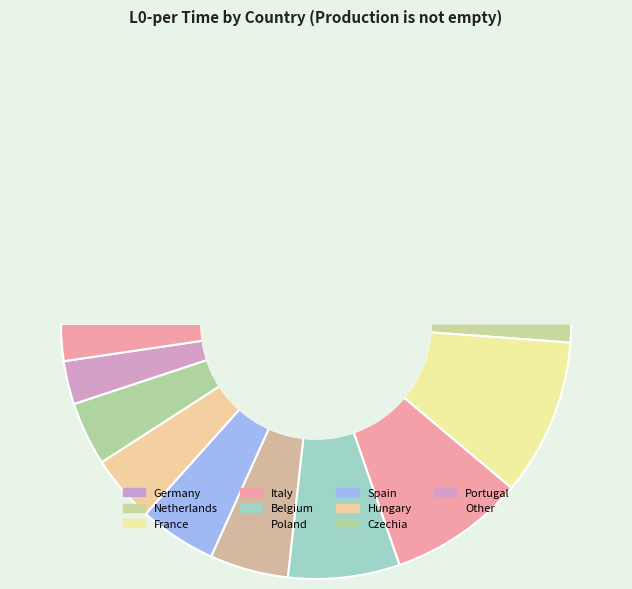

To the nearest percent, what is the difference between the Germany and Portugal slice percentages?

28%